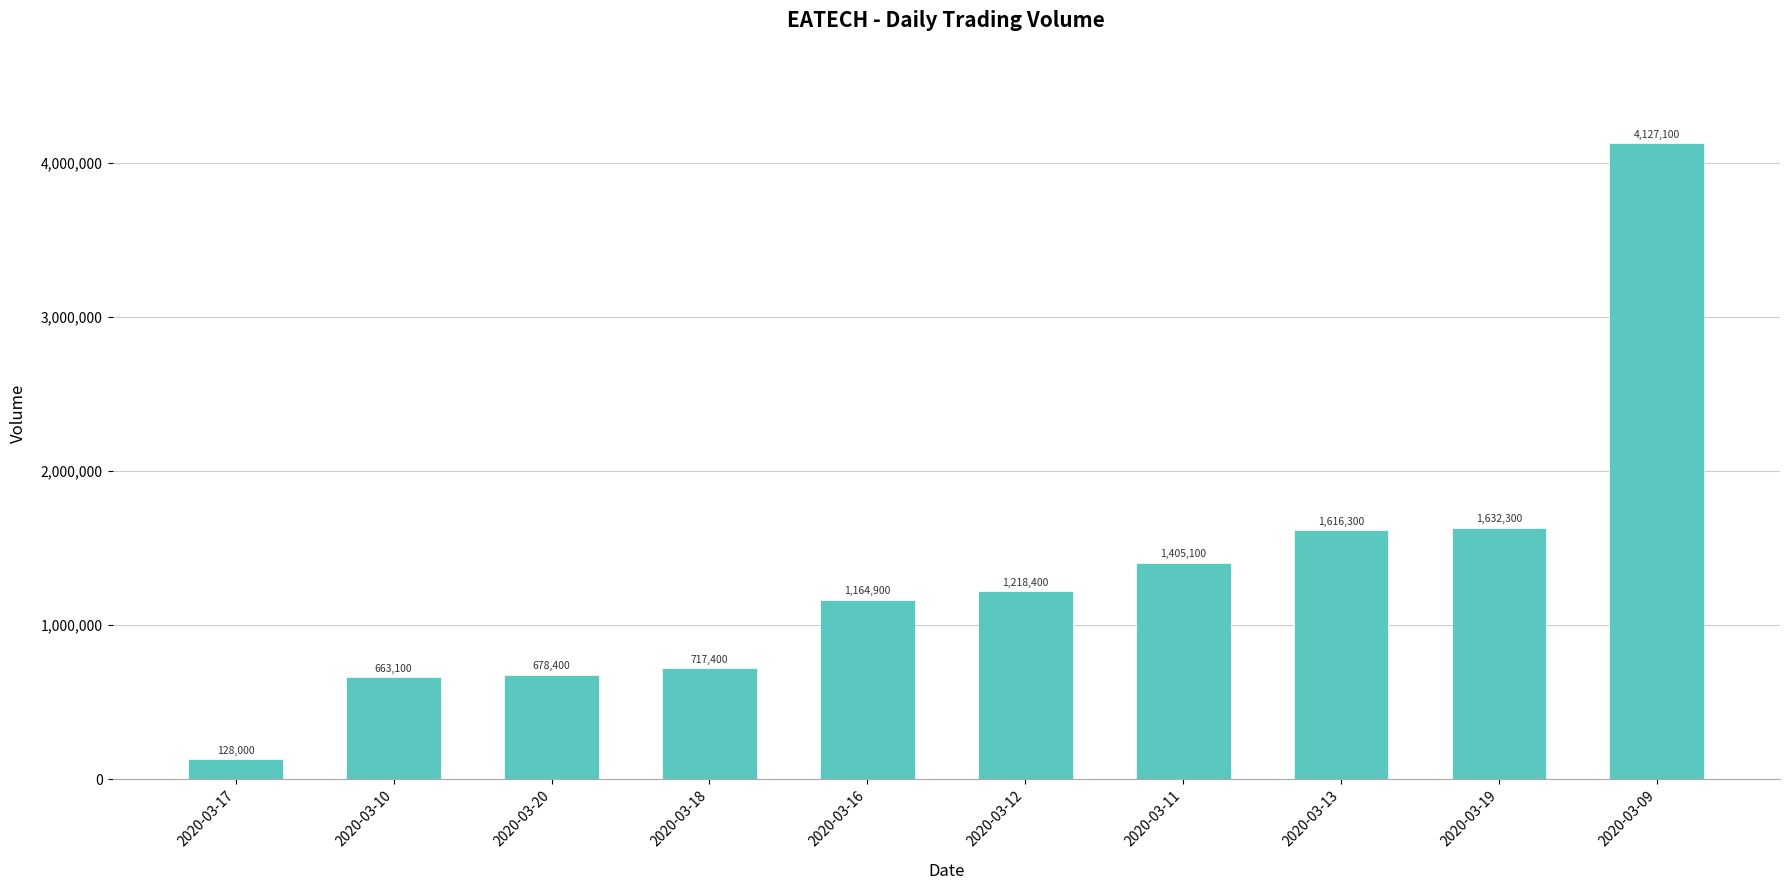

True or false: the data shows 1405100 at 2020-03-11.

True